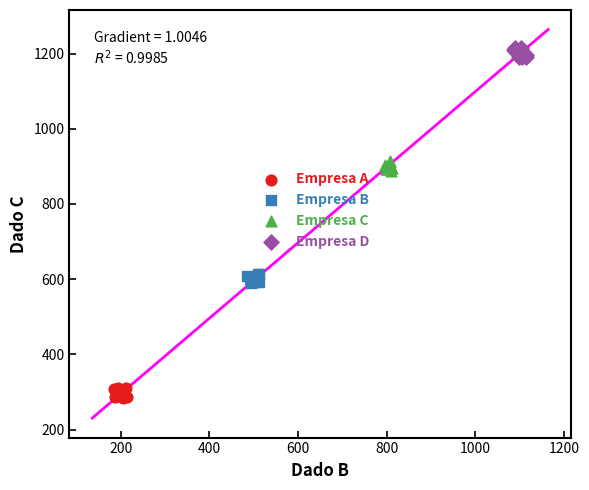

Which series contains the lowest Y value?

Empresa A